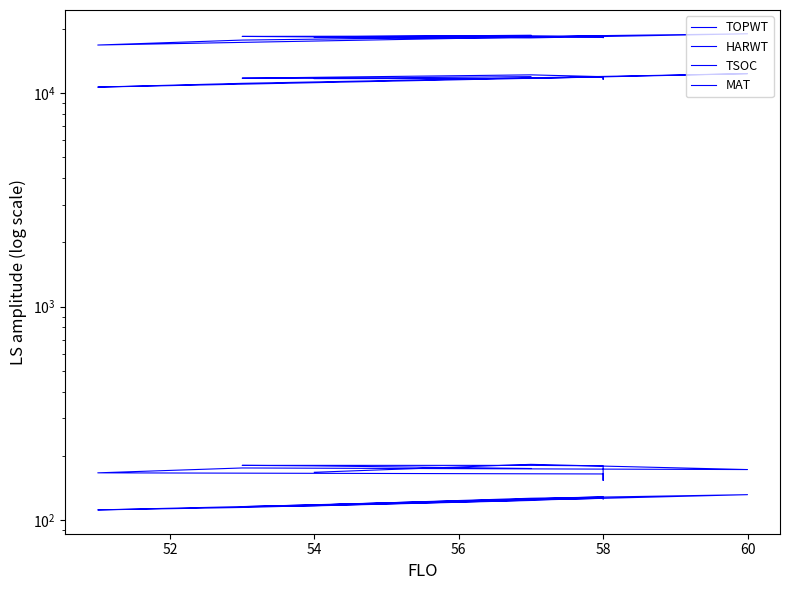

Reading left to right, list all the values displayed in this chart.

TOPWT: 18189	18115	18928	17692	16772	18537	18153	18216	18509	18402	18312	18638
HARWT: 11678	11698	12321	11100	10659	11909	11594	11926	12162	11736	11712	11933
TSOC: 168	183	173	176	167	165	154	180	181	181	180	175
MAT: 118	127	132	115	112	127	126	129	126	116	117	124